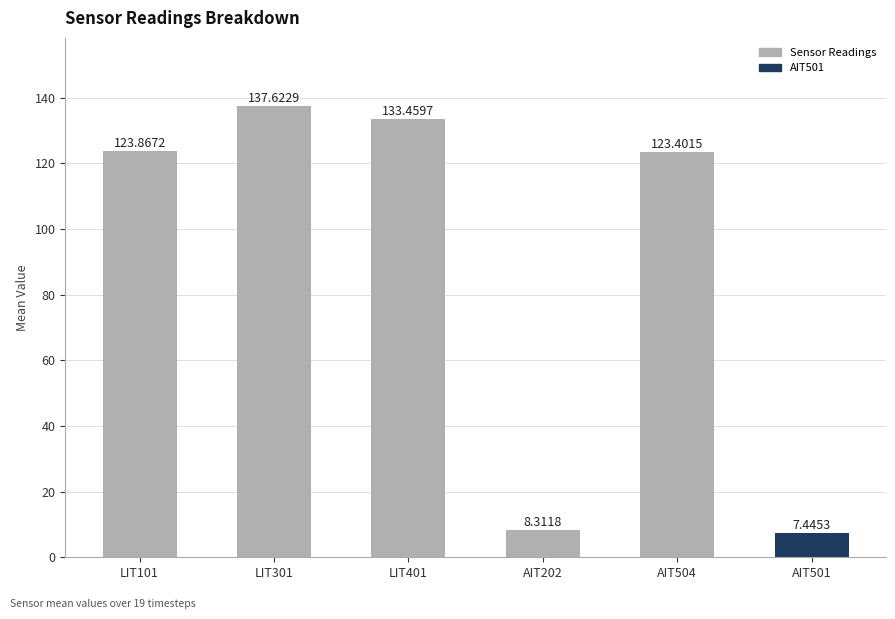

What is the difference between the values at LIT101 and AIT202?

115.6